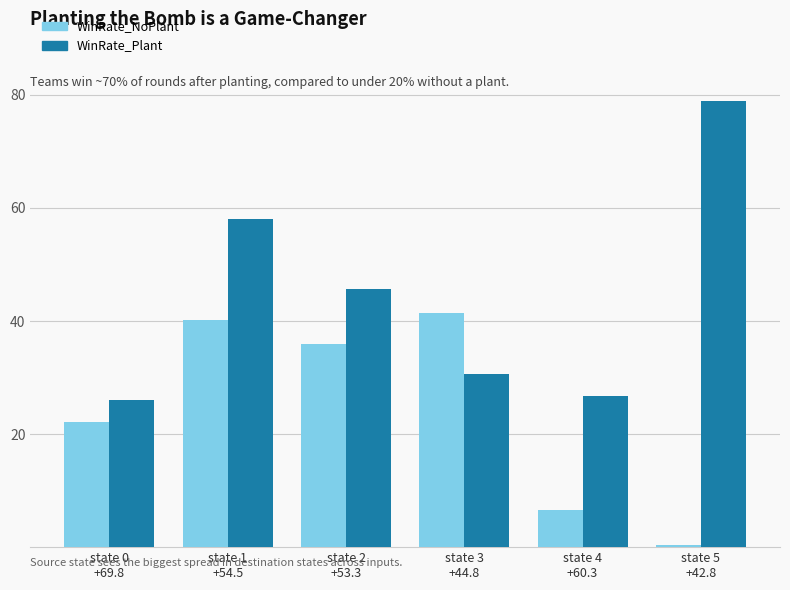

At which category is the sum across all series the highest?

state 1
+54.5